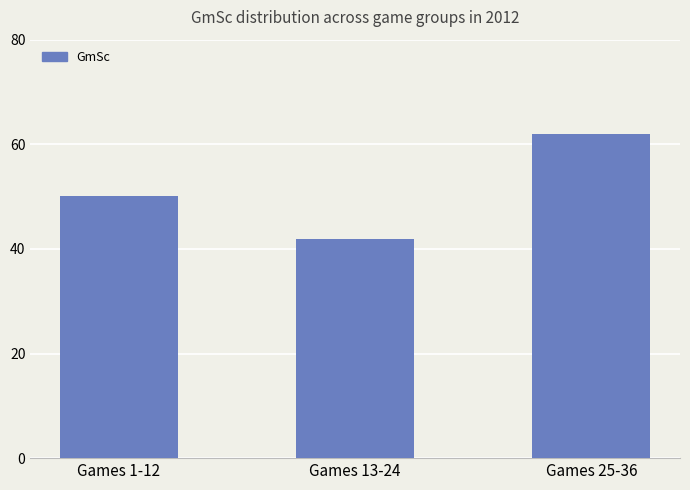

What is the label of the 3rd bar from the right?

Games 1-12